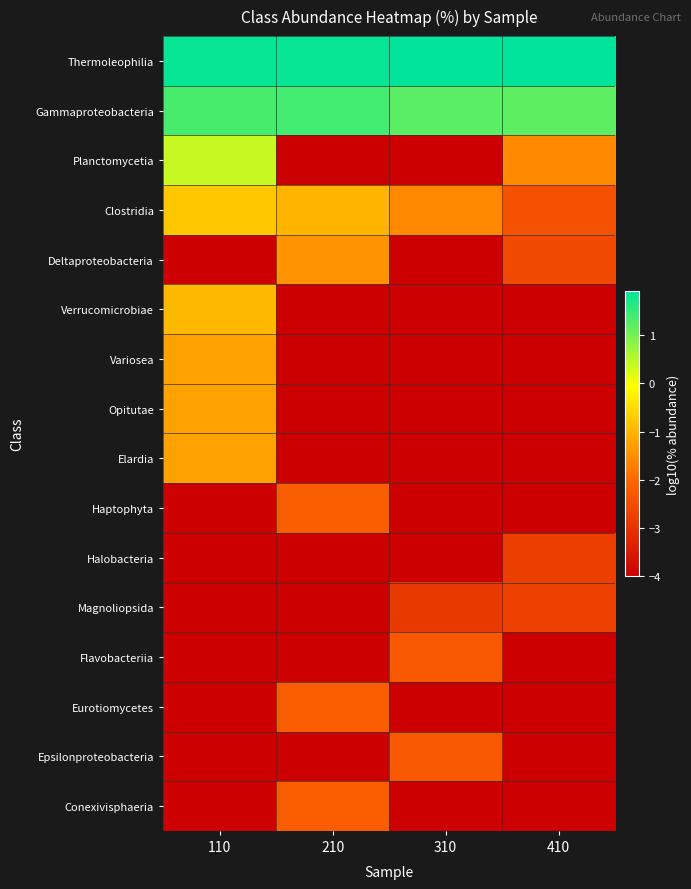

Reading left to right, transcribe all the data shown in this chart.

Thermoleophilia: 110=1.9	210=1.9	310=1.9	410=1.9
Gammaproteobacteria: 110=1.4	210=1.4	310=1.2	410=1.2
Planctomycetia: 110=0.4	210=-4.0	310=-4.0	410=-1.6
Clostridia: 110=-0.8	210=-1.0	310=-1.6	410=-2.4
Deltaproteobacteria: 110=-4.0	210=-1.4	310=-4.0	410=-2.6
Verrucomicrobiae: 110=-0.9	210=-4.0	310=-4.0	410=-4.0
Variosea: 110=-1.2	210=-4.0	310=-4.0	410=-4.0
Opitutae: 110=-1.2	210=-4.0	310=-4.0	410=-4.0
Elardia: 110=-1.2	210=-4.0	310=-4.0	410=-4.0
Haptophyta: 110=-4.0	210=-2.2	310=-4.0	410=-4.0
Halobacteria: 110=-4.0	210=-4.0	310=-4.0	410=-2.8
Magnoliopsida: 110=-4.0	210=-4.0	310=-2.9	410=-2.7
Flavobacteriia: 110=-4.0	210=-4.0	310=-2.3	410=-4.0
Eurotiomycetes: 110=-4.0	210=-2.2	310=-4.0	410=-4.0
Epsilonproteobacteria: 110=-4.0	210=-4.0	310=-2.3	410=-4.0
Conexivisphaeria: 110=-4.0	210=-2.2	310=-4.0	410=-4.0